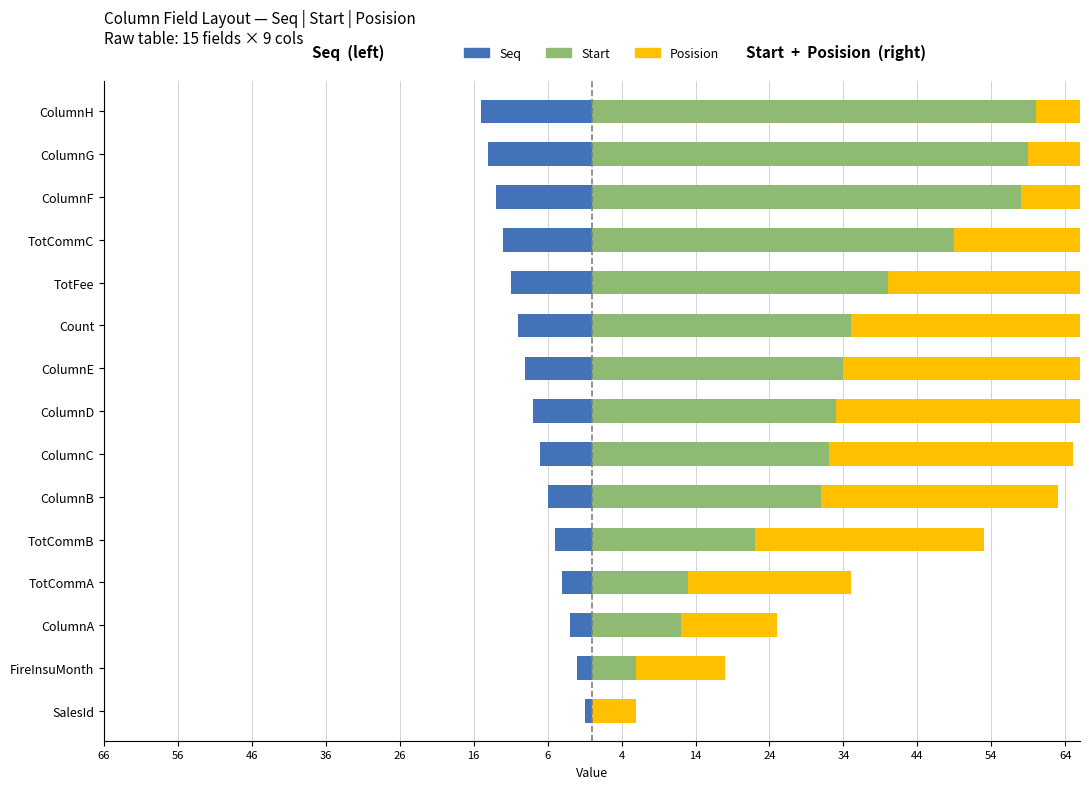

At how many categories does at least one series exceed 8?

14